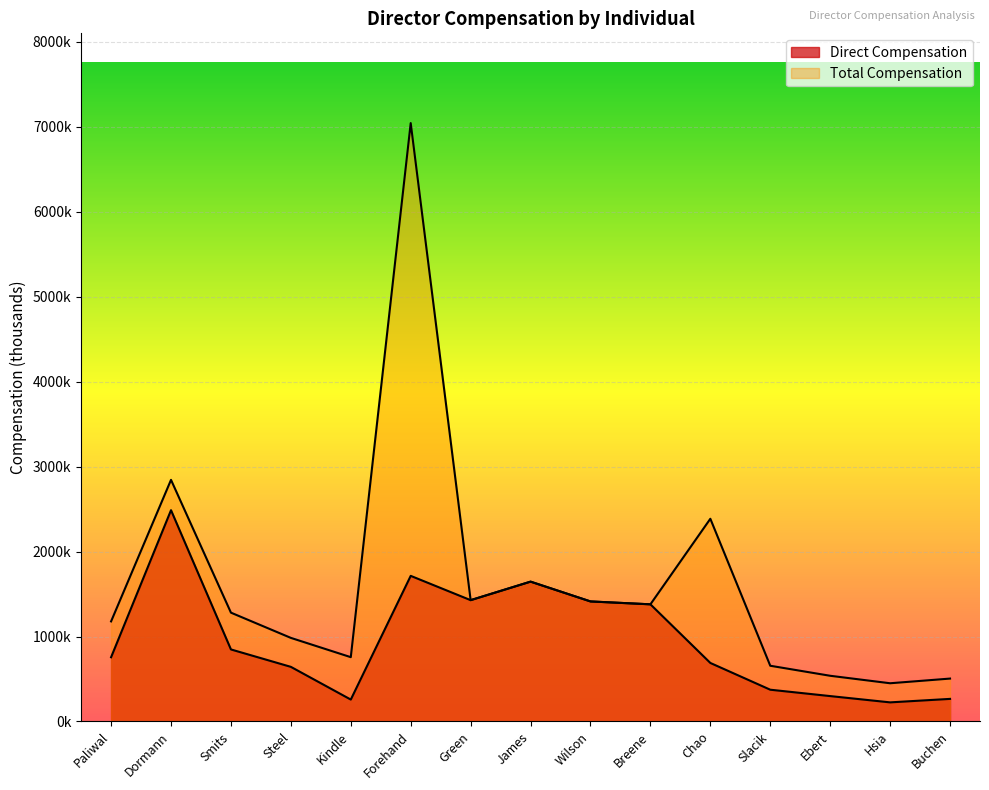

How many data points does each series have?

15